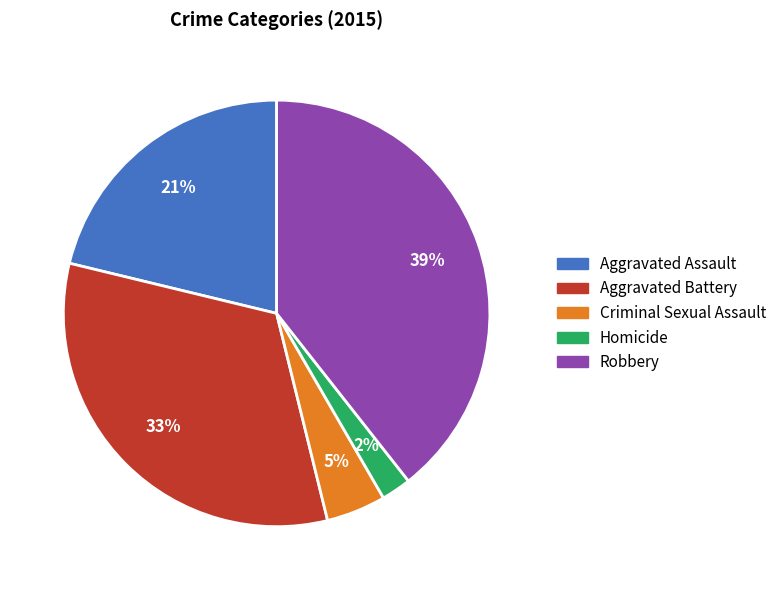

To the nearest percent, what percentage of the pie is Homicide?

2%